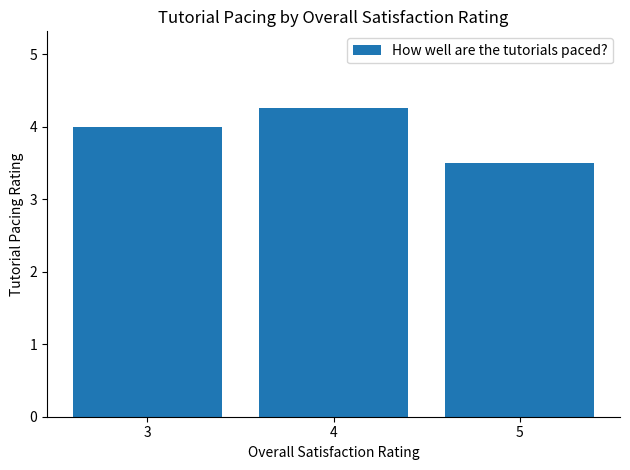

What is the value of the 1st bar from the left?

4.0